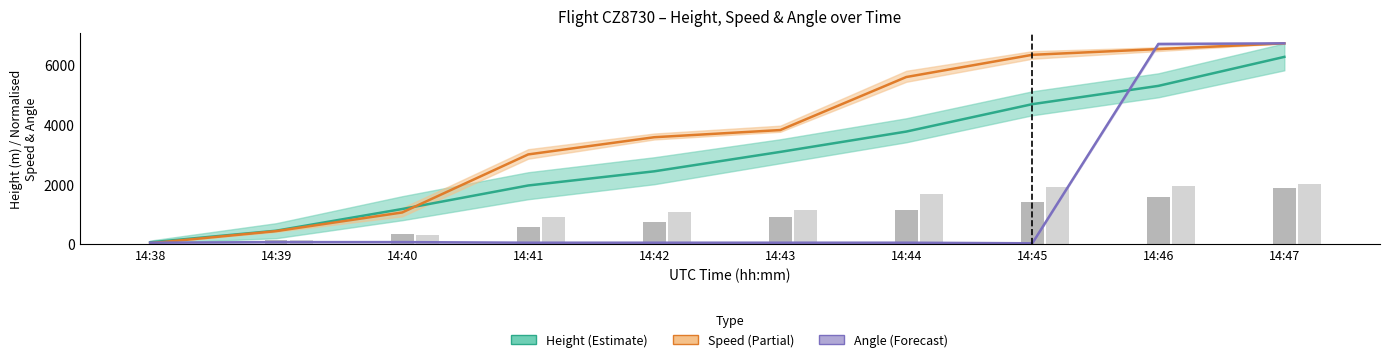

How many distinct data groups are displayed?

3